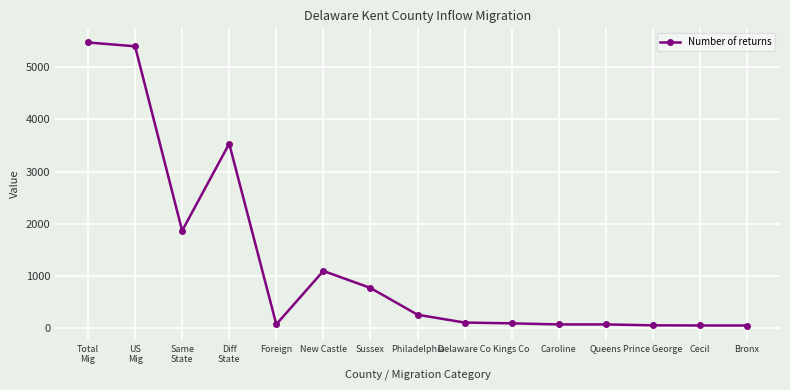

Approximately how many times larger is the value at Delaware Co compared to Foreign?

1.5